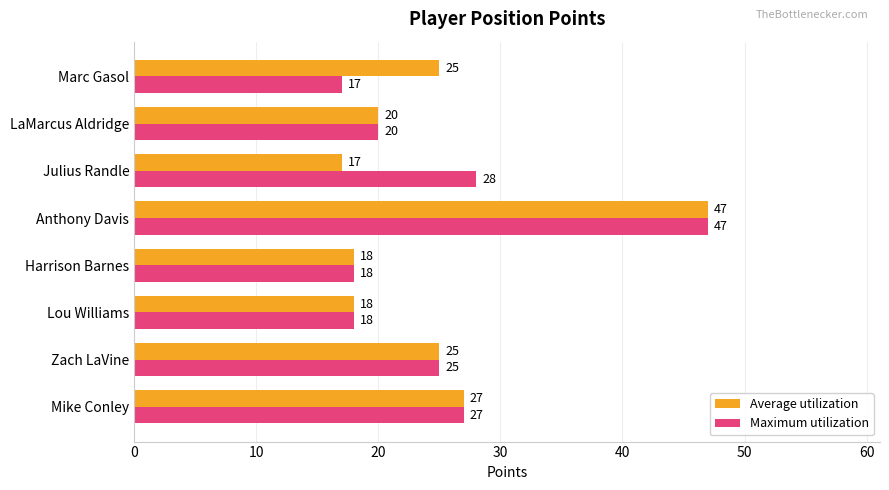

Which series changed the most between Zach LaVine and Julius Randle?

Average utilization